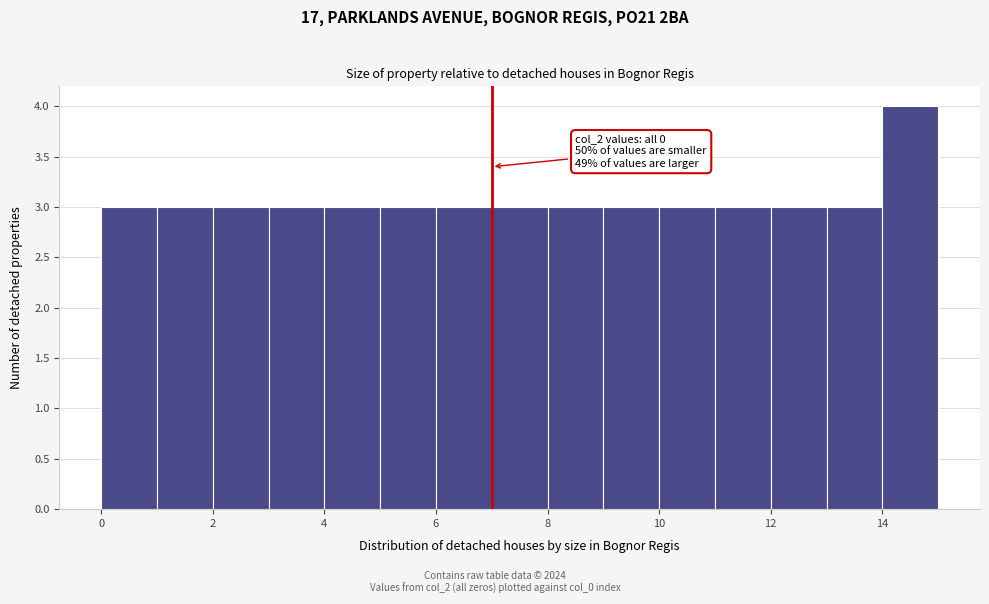

Over which range of the x-axis is the bar tallest?

14 to 15